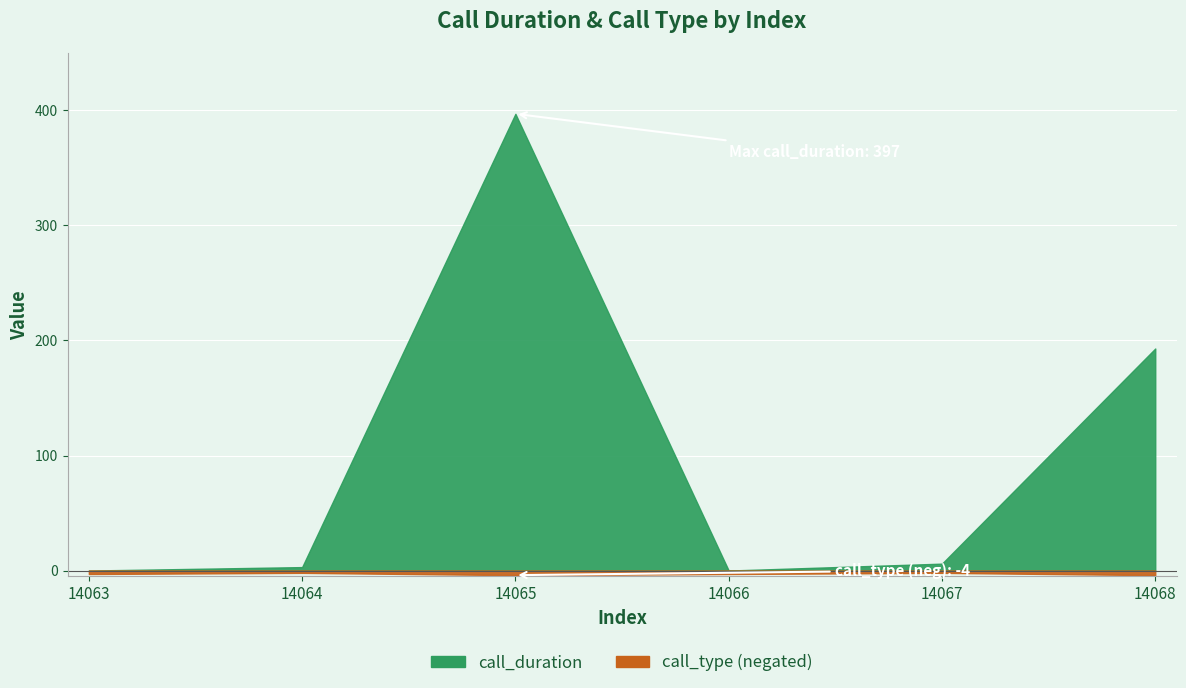

What is the difference between the maximum and second lowest values in the call_duration series?

397